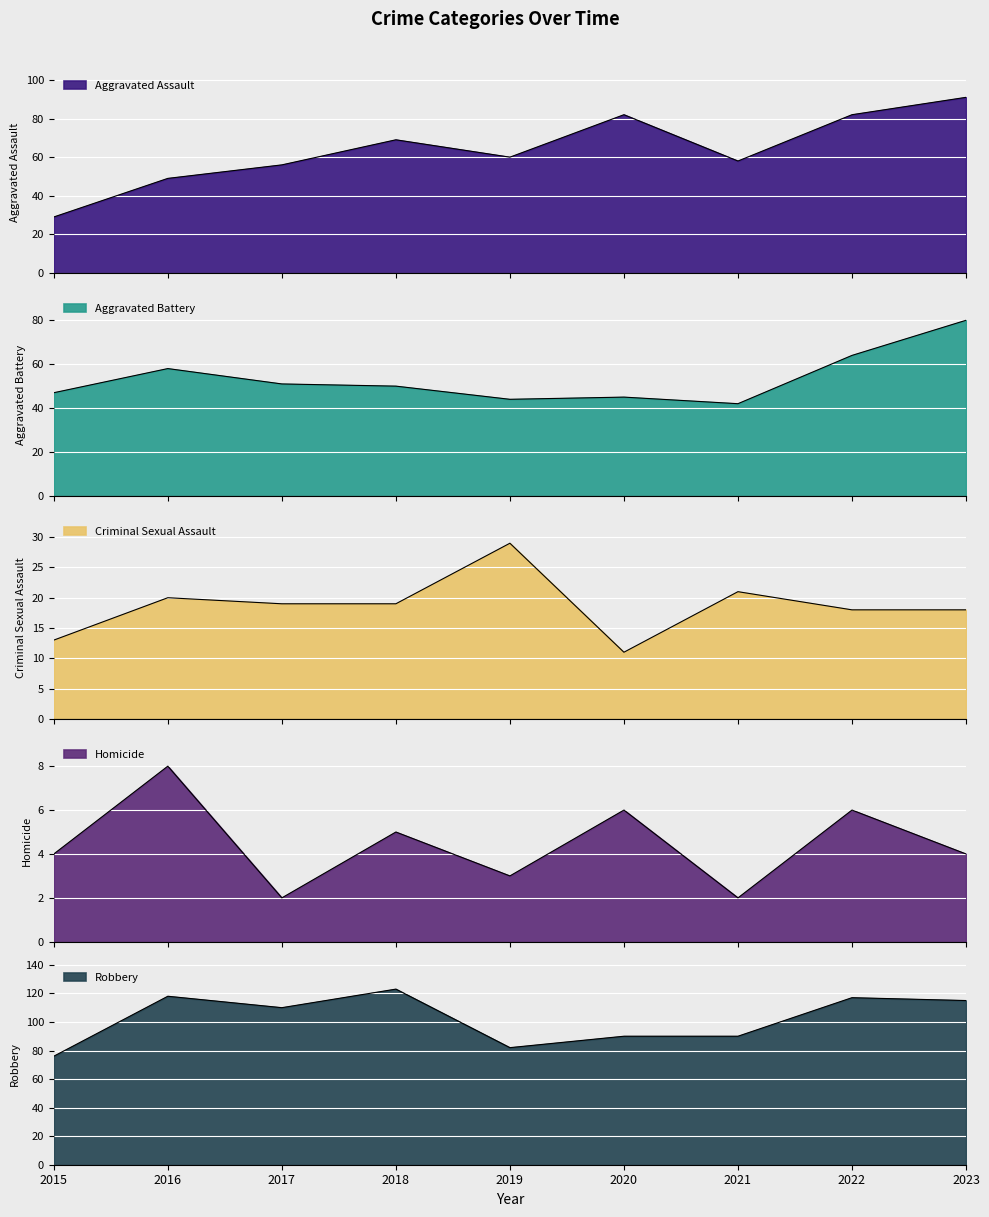

The value of Aggravated Assault at 2023 is 91. True or false?

True